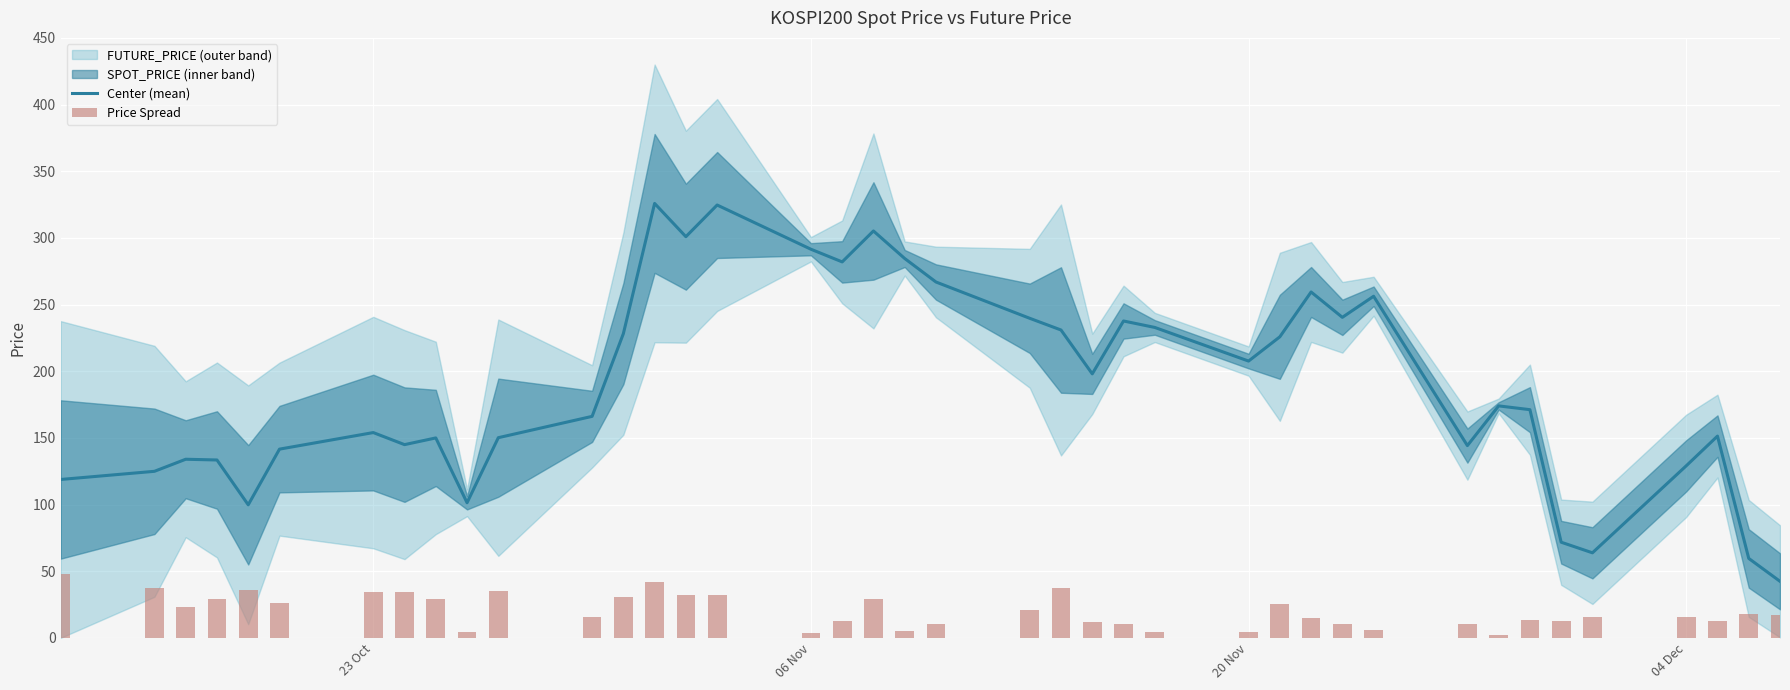

Is it true that Center (mean) equals 60.6 at 23 Oct?

False